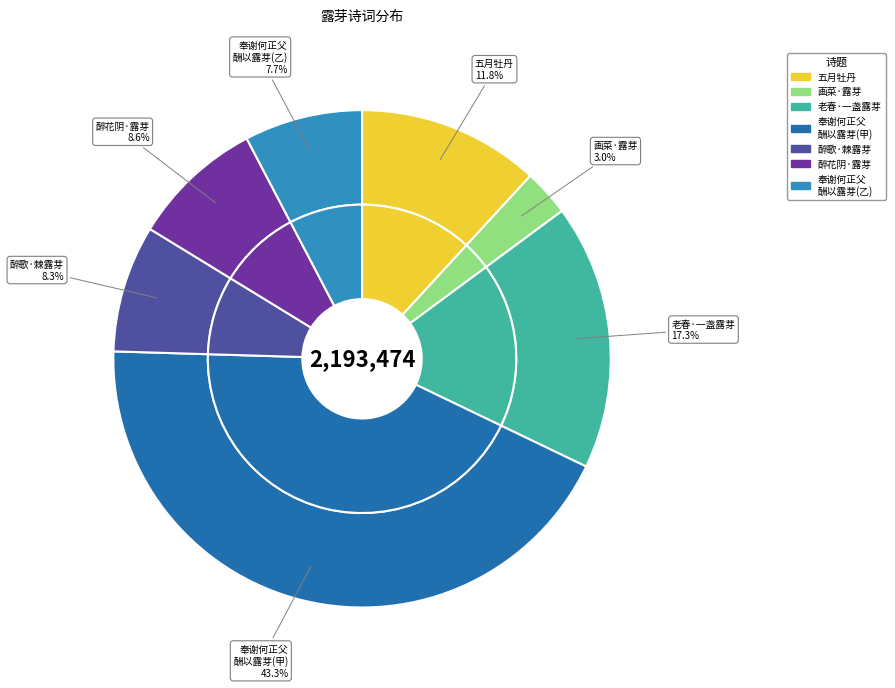

Is it true that 老春·一盏露芽袪睡思 is 2% of the pie?

False